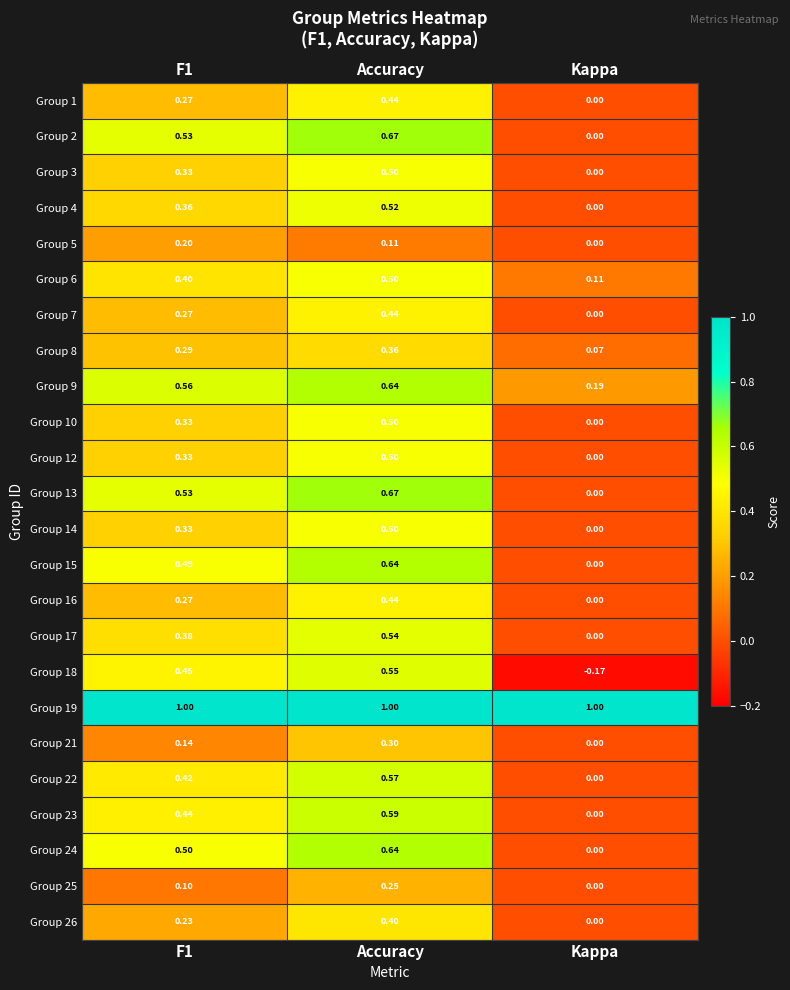

Which label corresponds to the smallest value in the chart?

Kappa